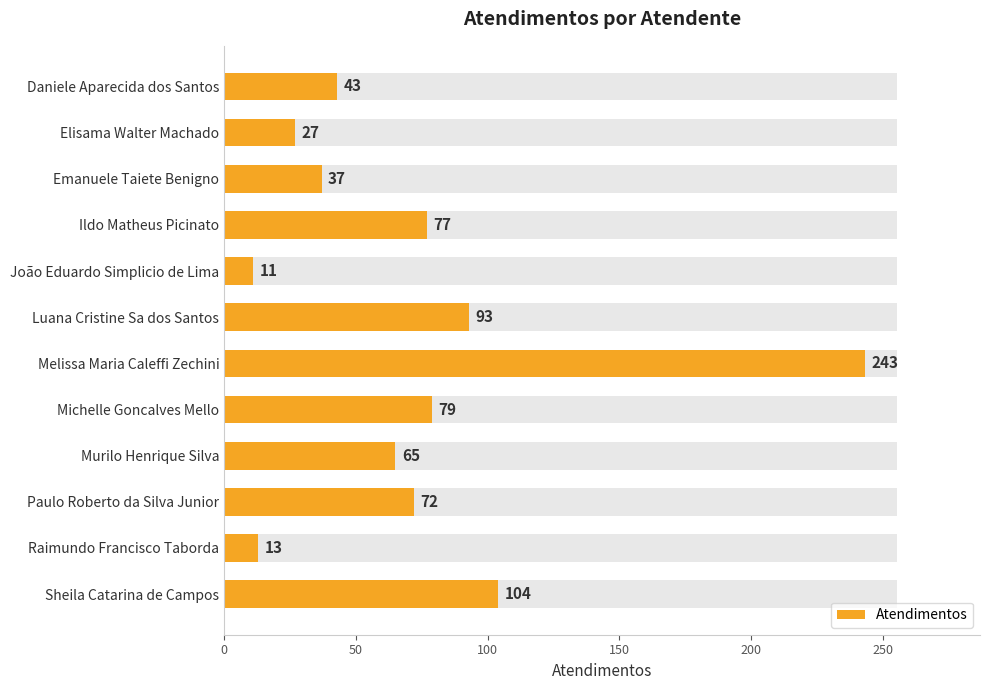

What is the maximum value shown in the chart?

243